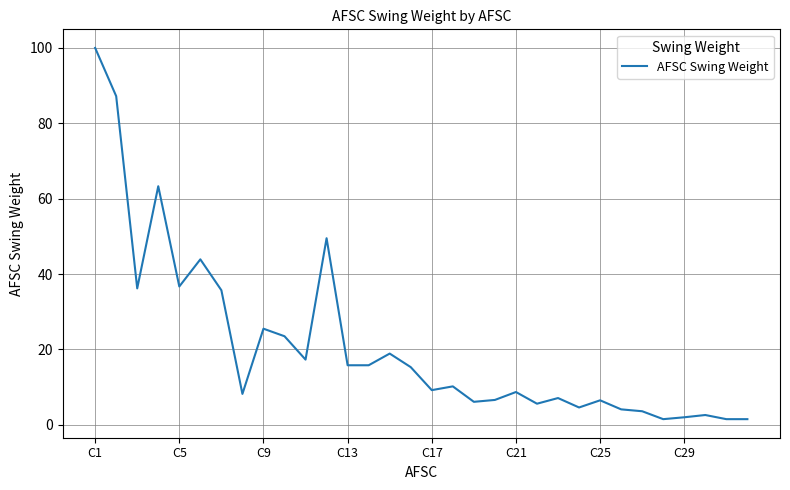

What is the maximum value shown in the chart?

100.0